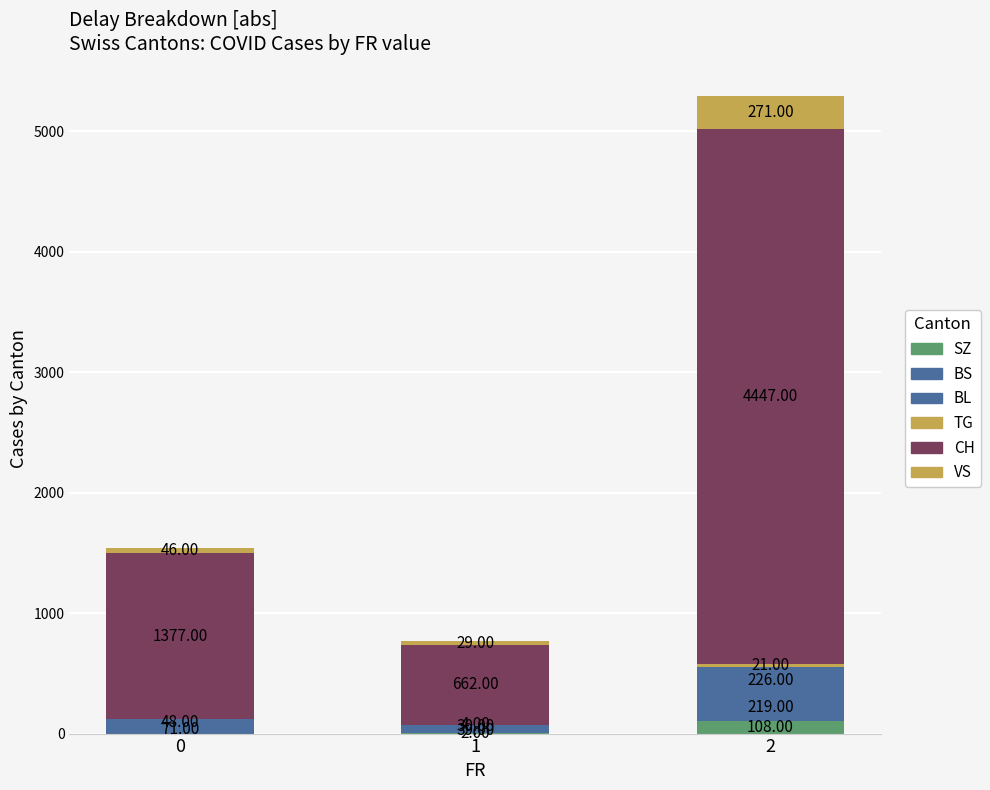

Are the bars grouped side by side (vs. stacked)?

No